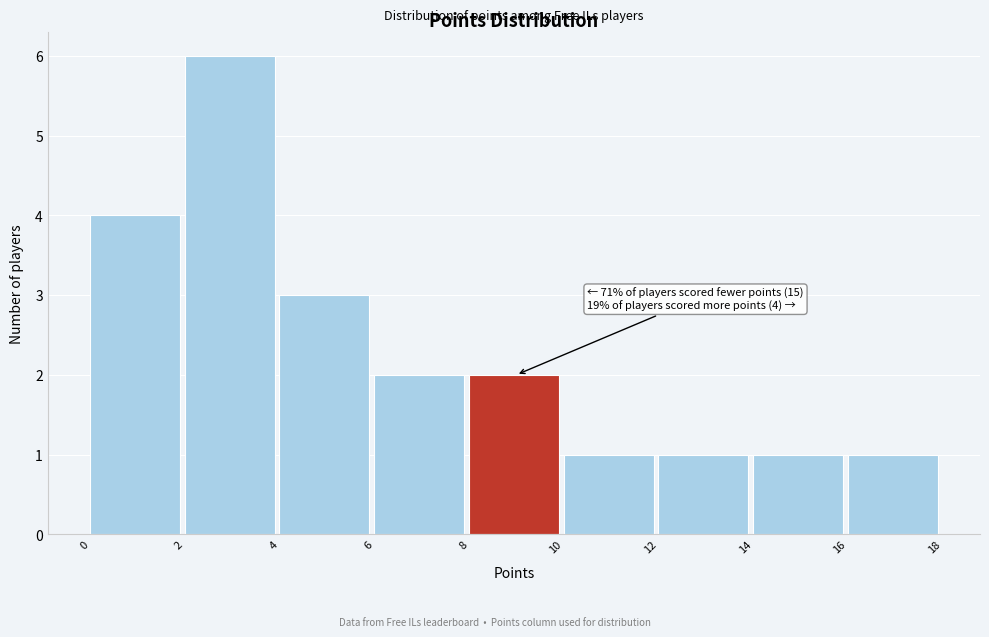

Which range on the x-axis has the tallest bar?

2 to 4